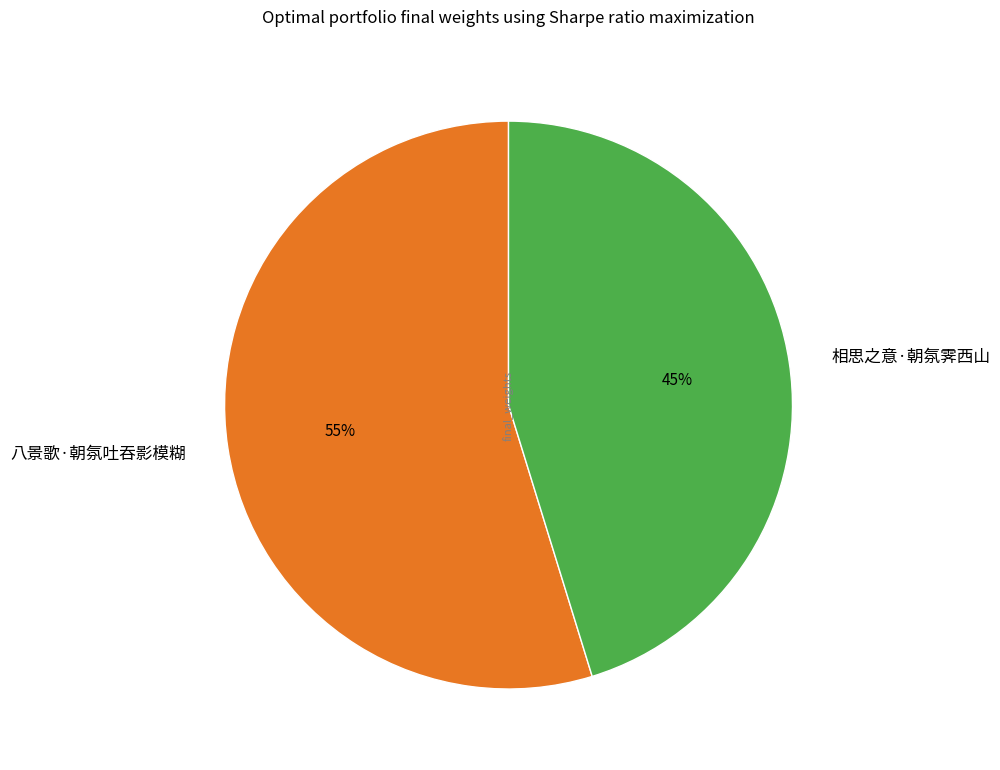

To the nearest percent, what percentage of the pie is 八景歌·朝氛吐吞影模糊?

55%